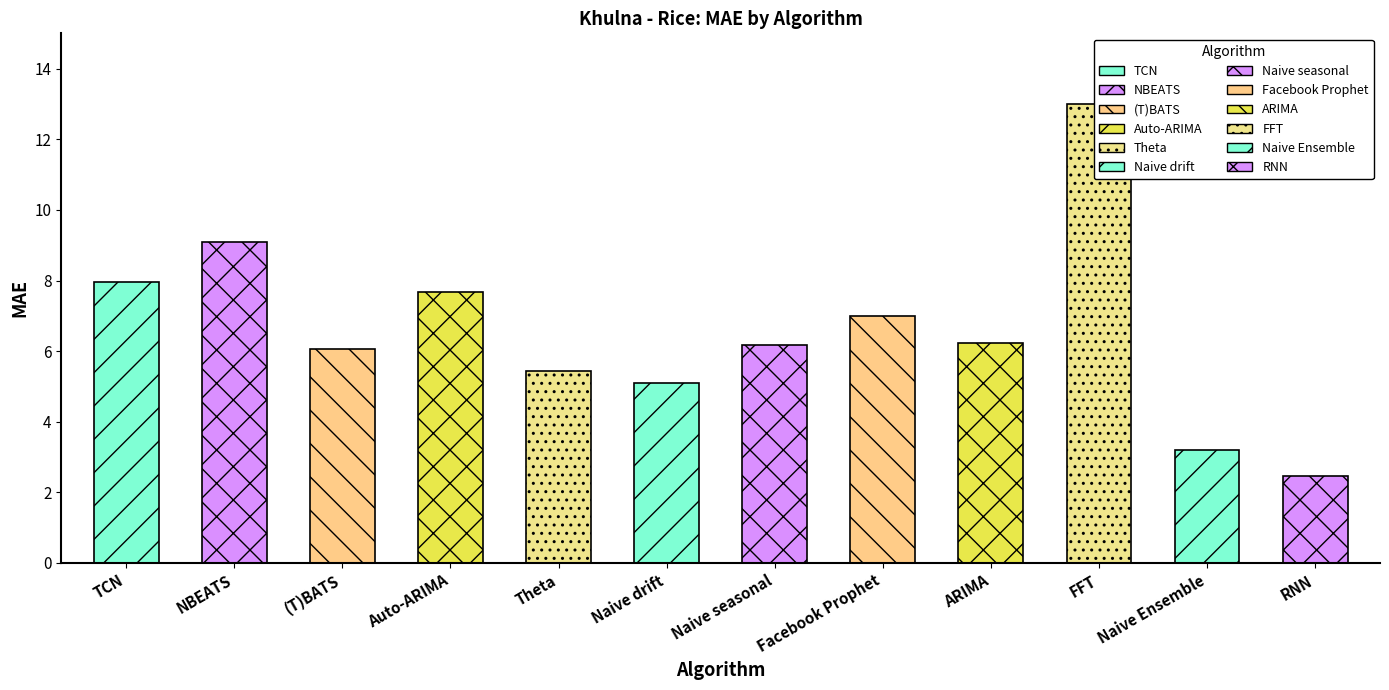

List the labels in order of value, smallest first.

RNN, Naive Ensemble, Naive drift, Theta, (T)BATS, Naive seasonal, ARIMA, Facebook Prophet, Auto-ARIMA, TCN, NBEATS, FFT